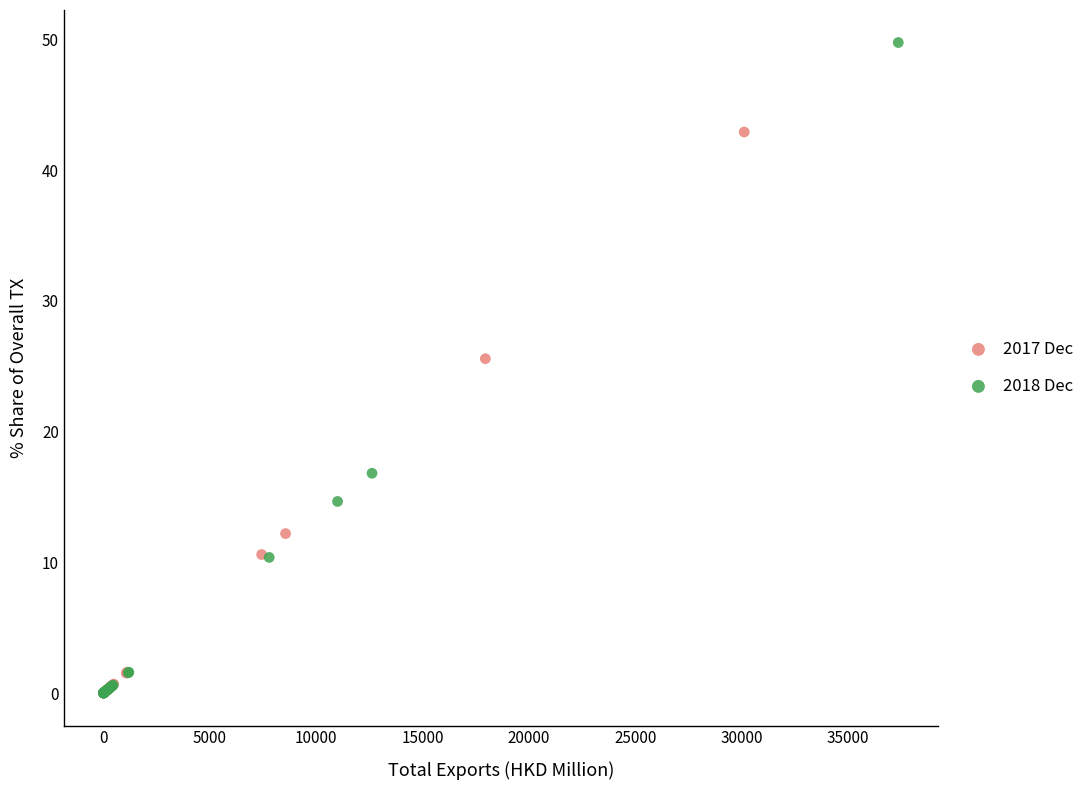

Which series has the largest Y range (max minus min)?

2018 Dec